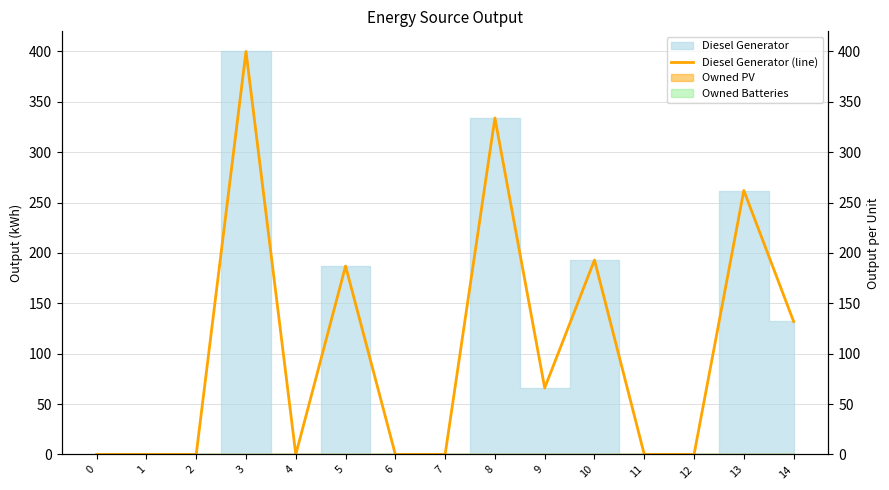

What is the greatest value displayed?

400